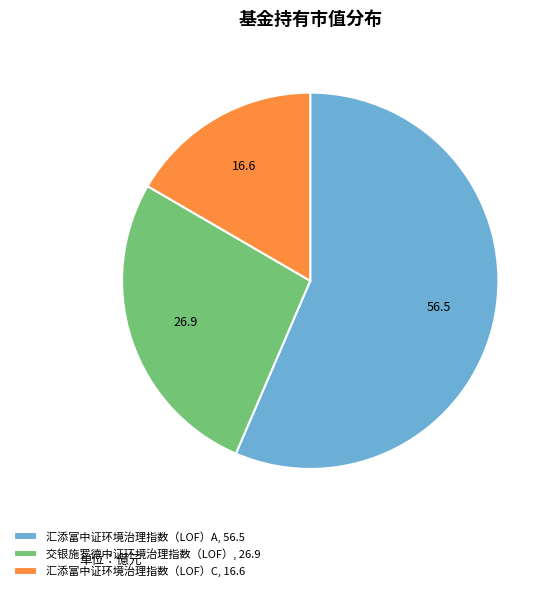

What is the smallest slice in the pie chart?

汇添富中证环境治理指数（LOF）C